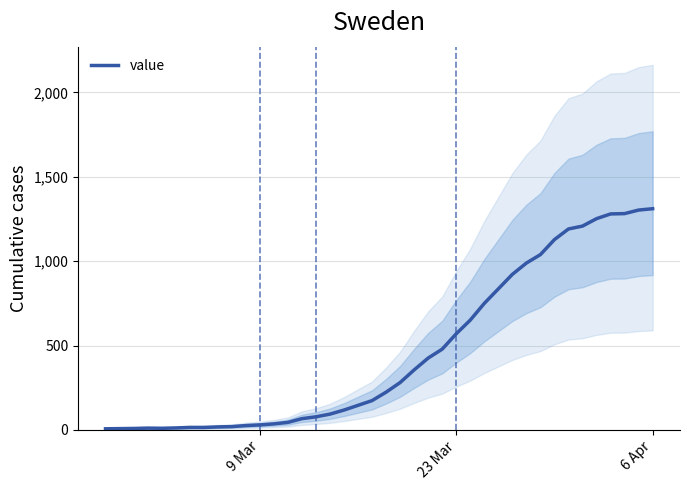

What is the highest value of the value series?

1311